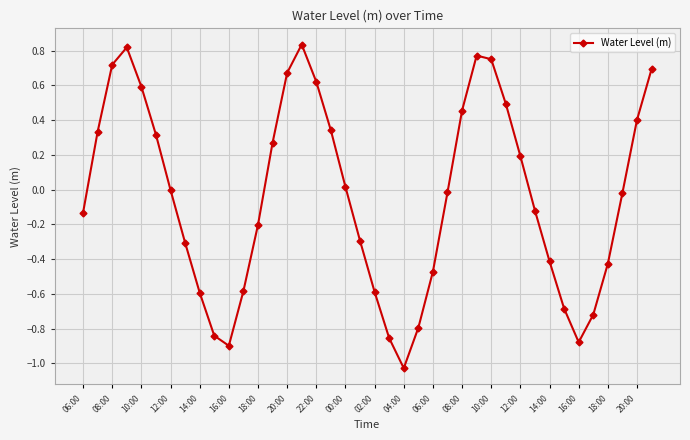

What is the value of the 39th point from the left?

0.4